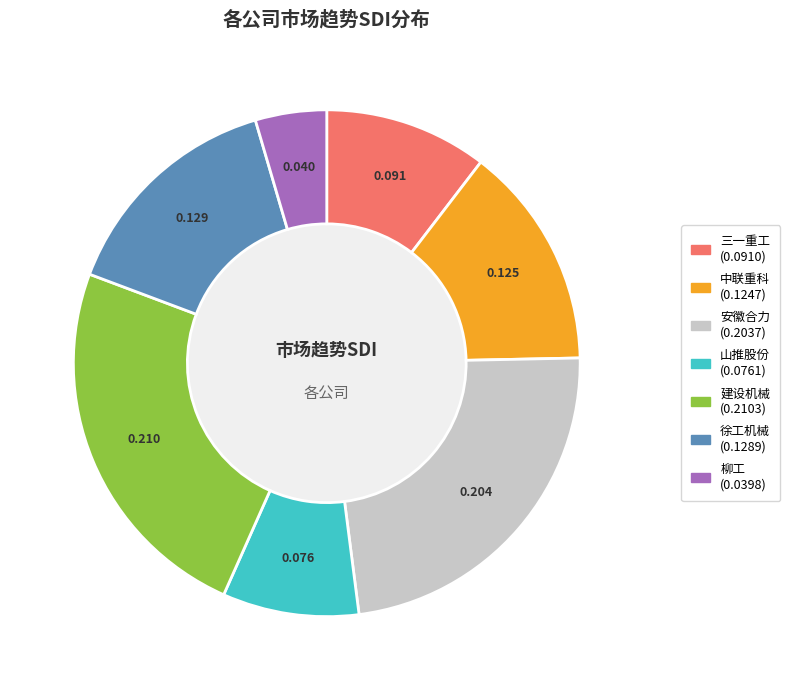

Is 中联重科 the majority of the pie?

No